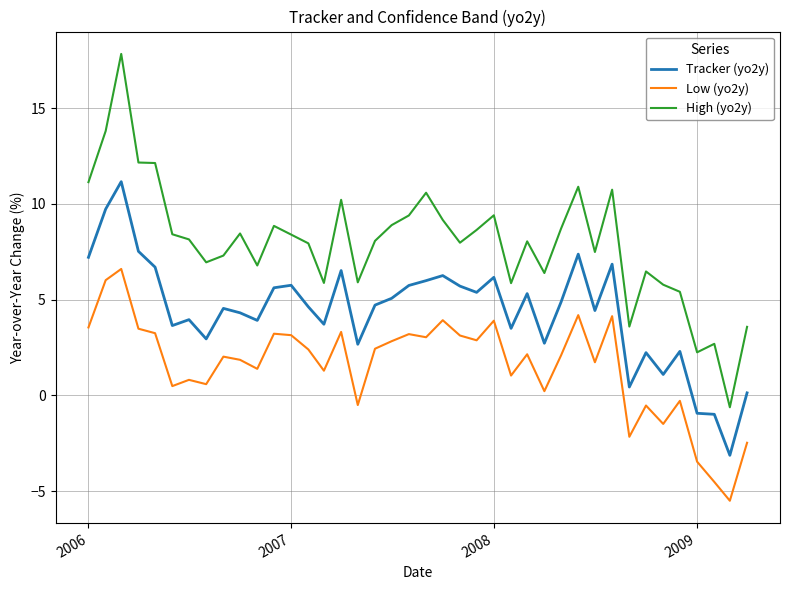

Which series has the largest total across all categories?

High (yo2y)